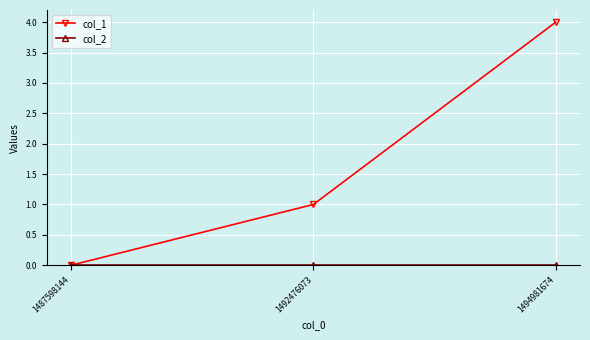

At how many categories does at least one series exceed 2?

1